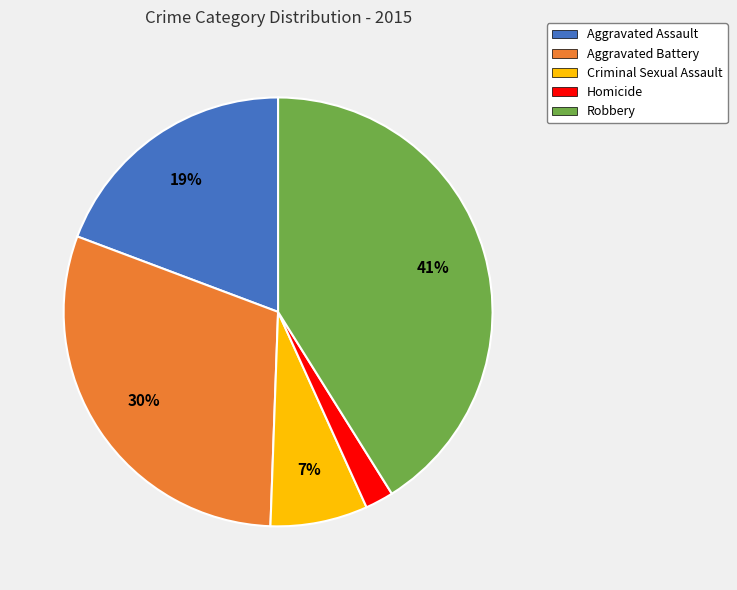

Is it true that Aggravated Assault is 7% of the pie?

False